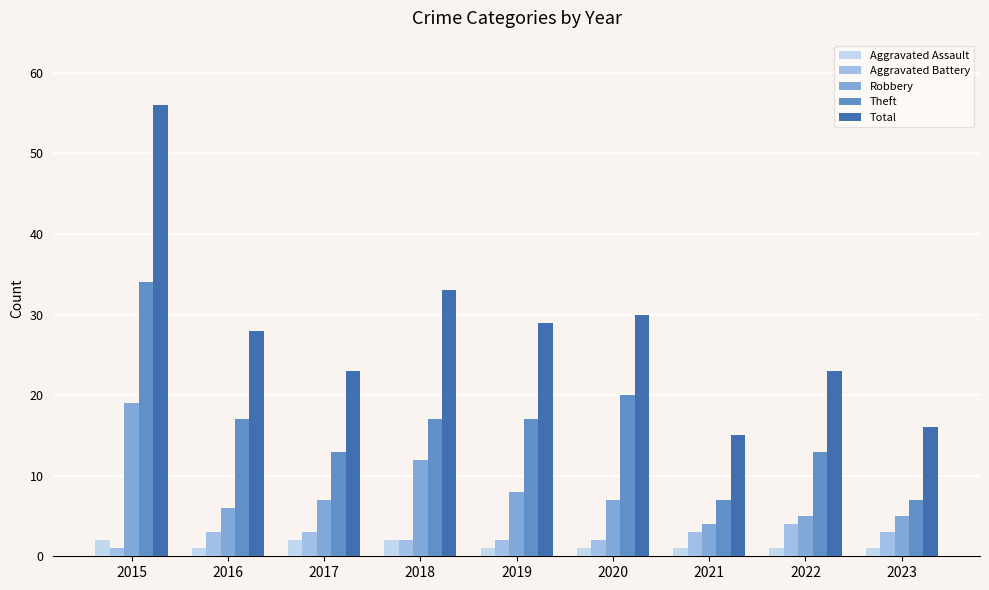

Reading right to left, list all the values displayed in this chart.

Aggravated Assault: 1	1	1	1	1	2	2	1	2
Aggravated Battery: 3	4	3	2	2	2	3	3	1
Robbery: 5	5	4	7	8	12	7	6	19
Theft: 7	13	7	20	17	17	13	17	34
Total: 16	23	15	30	29	33	23	28	56